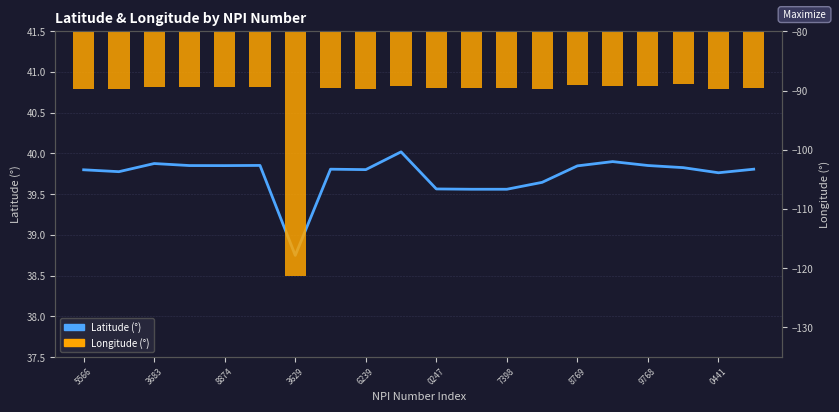

What is the spread (max minus min) of values at 0441?

129.3